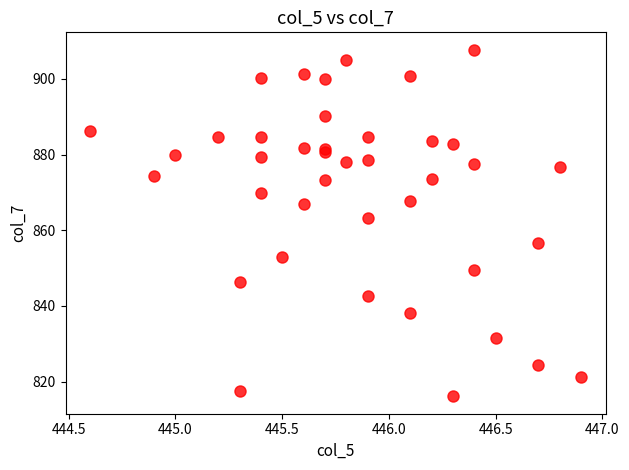

What Y value in the scatter plot is closest to 861?

863.1